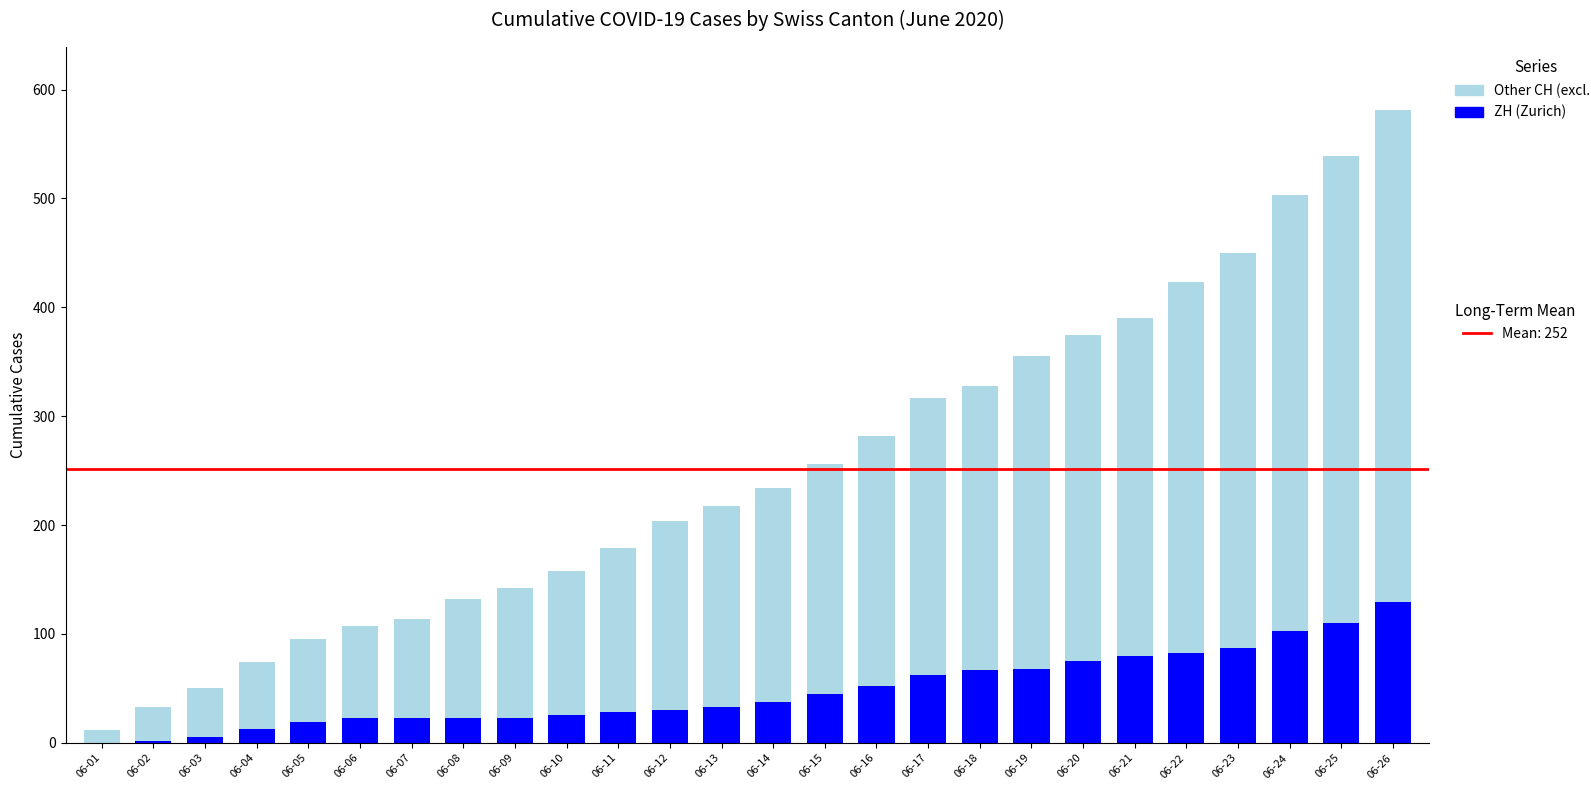

At which category is the sum across all series the highest?

06-26